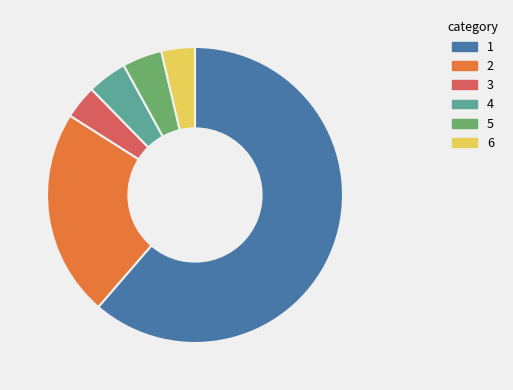

Between 6 and 4, which is larger?

4